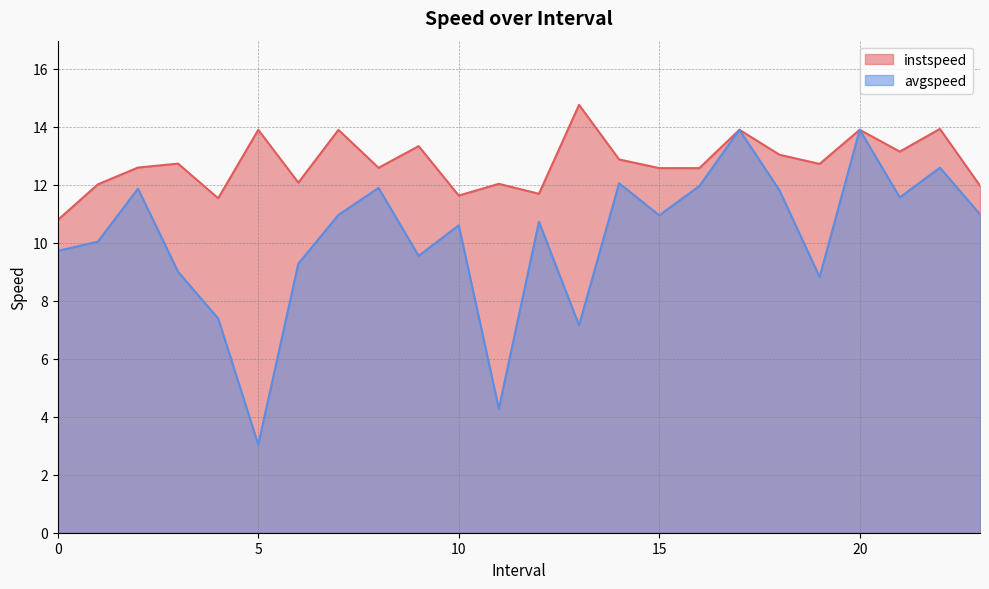

Is the value of instspeed at 15.0 greater than the value of avgspeed at 7.0?

Yes